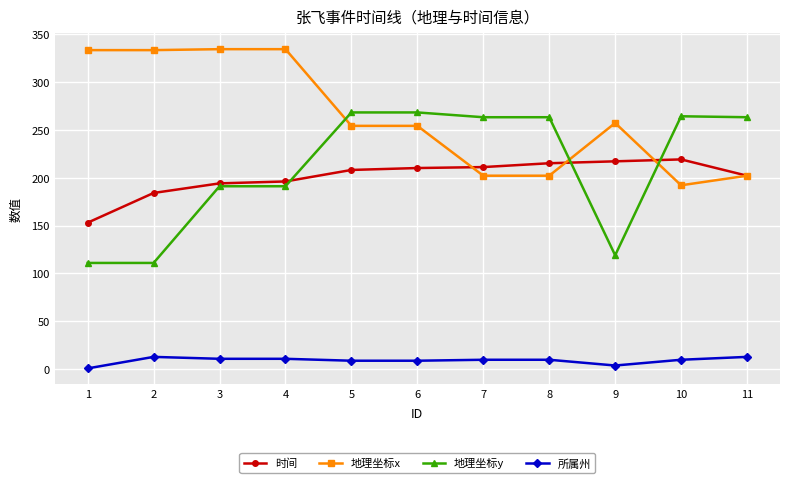

What is the value of the 时间 point at the 2nd from the left?

184